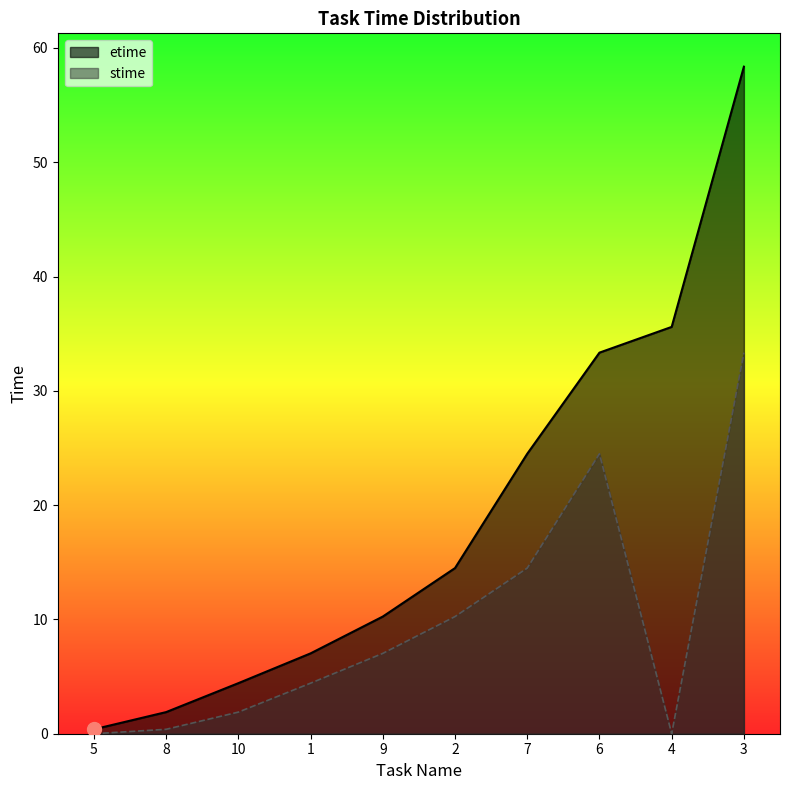

True or false: etime has a value of 84.3 at 3.

False